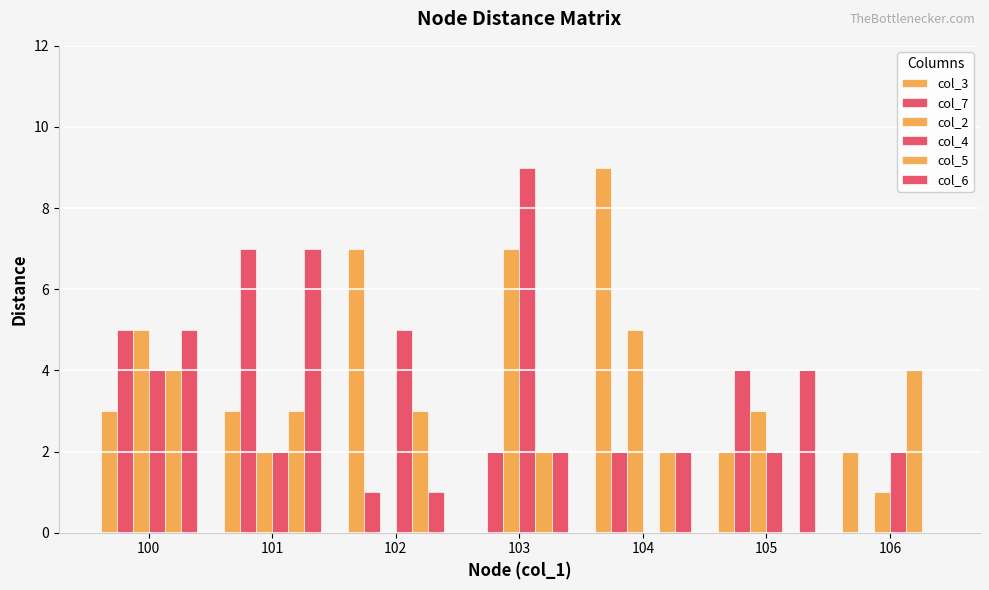

Which category has the highest value in the col_7 series?

101